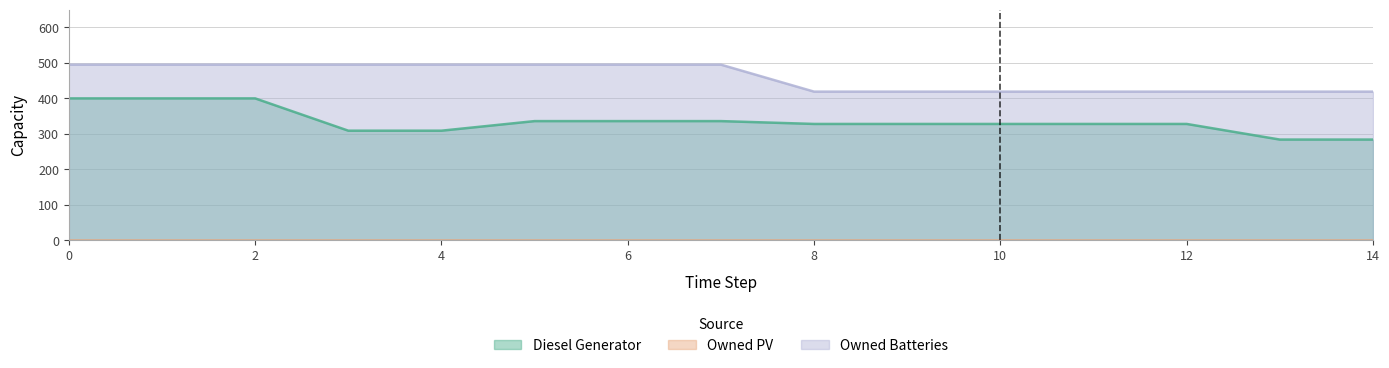

How many values in the Diesel Generator series are below 328?

5